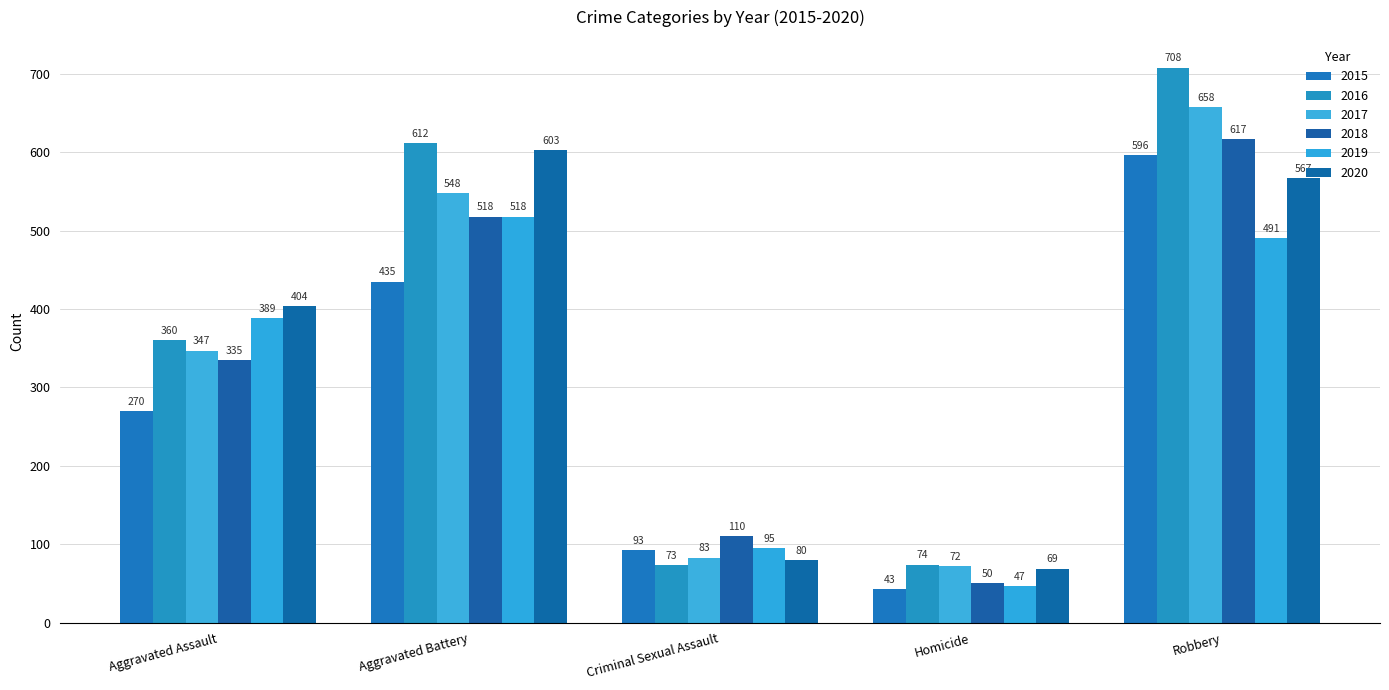

What position from the right is Robbery?

1